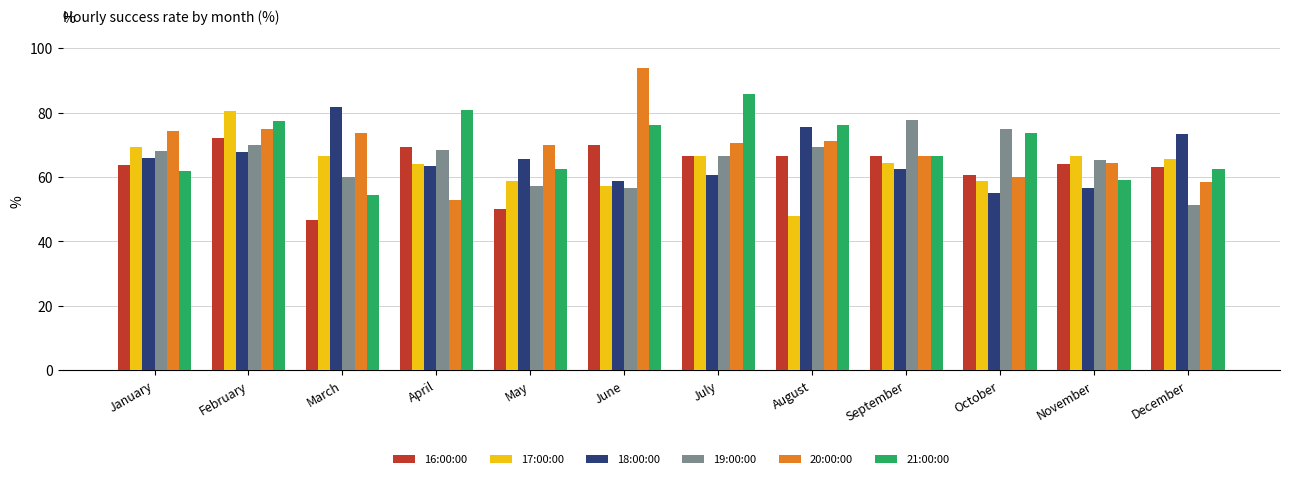

Which category has the lowest value in the 20:00:00 series?

April